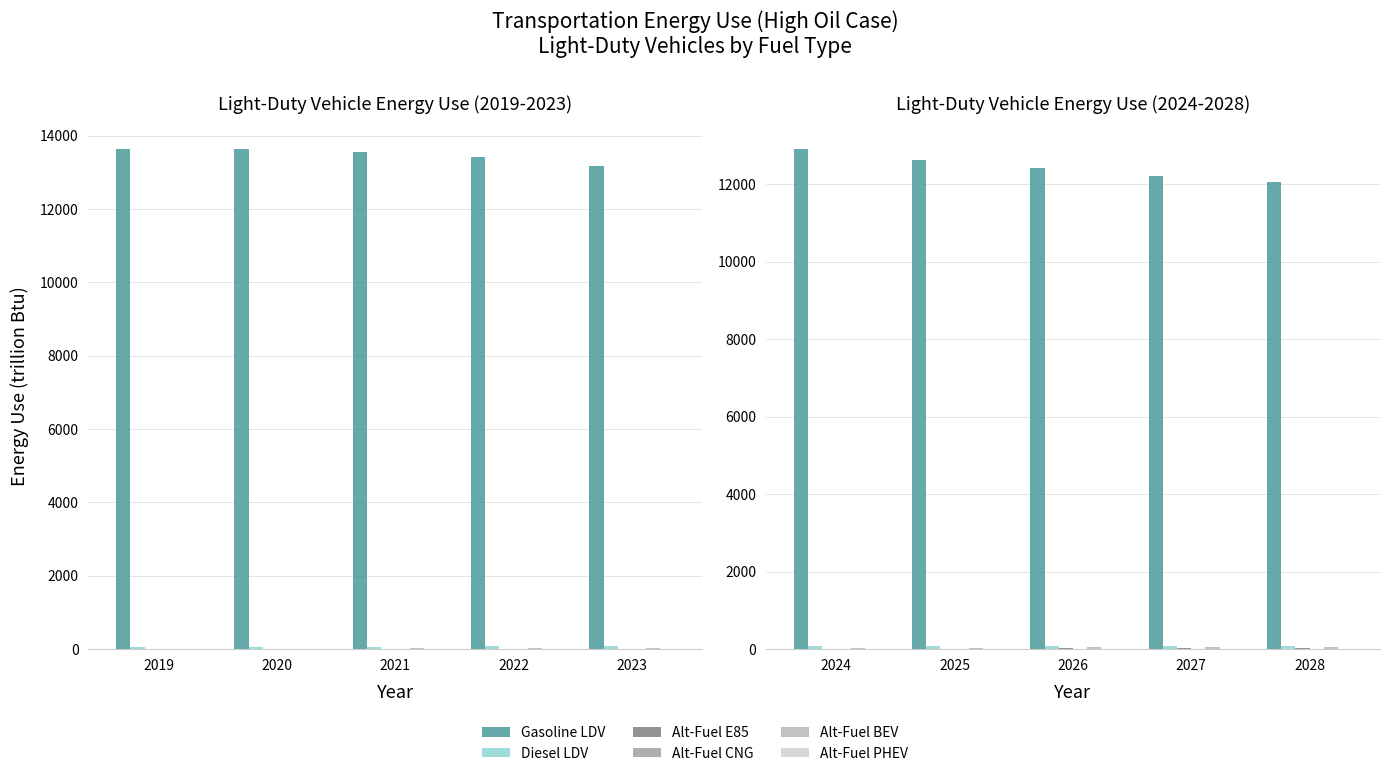

List the labels in order of Alt-Fuel CNG value, largest first.

2024, 2025, 2026, 2027, 2028